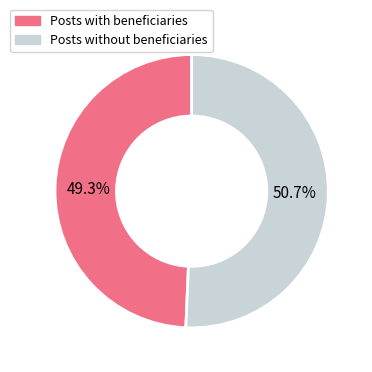

How many segments does this pie chart have?

2